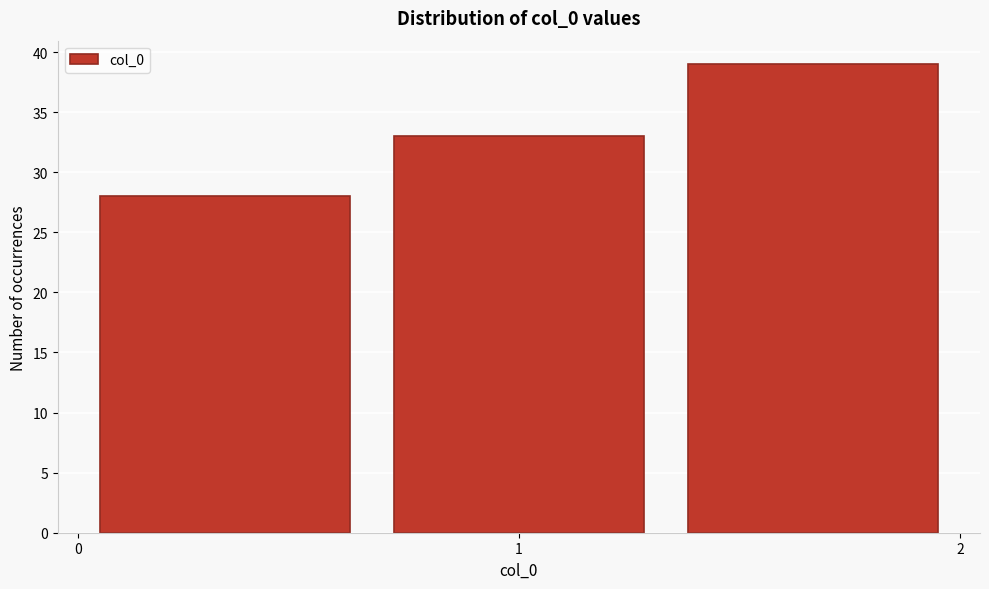

Reading left to right, transcribe this chart: for each bar, give the range it covers on the x-axis and its height. Neither the bar edges nor the heights are printed on the chart, so give them approximately, as read against the axes.

0.0 to 0.7: 28
0.7 to 1.3: 33
1.3 to 2.0: 39